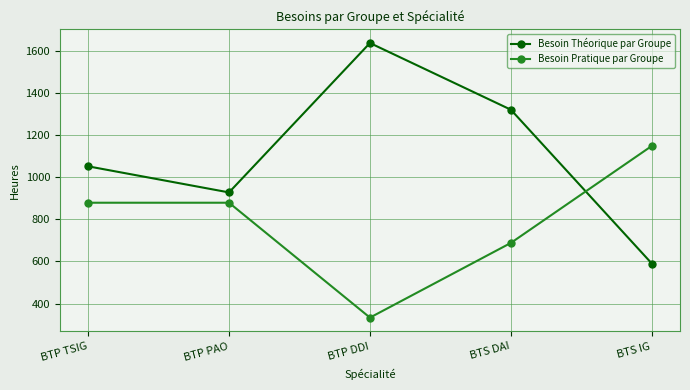

Between BTP TSIG and BTS IG, which series saw the biggest shift?

Besoin Théorique par Groupe